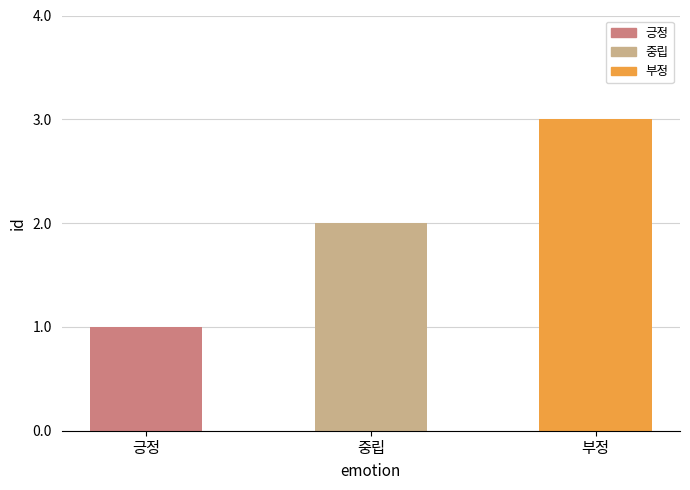

List the labels in order of value, smallest first.

긍정, 중립, 부정